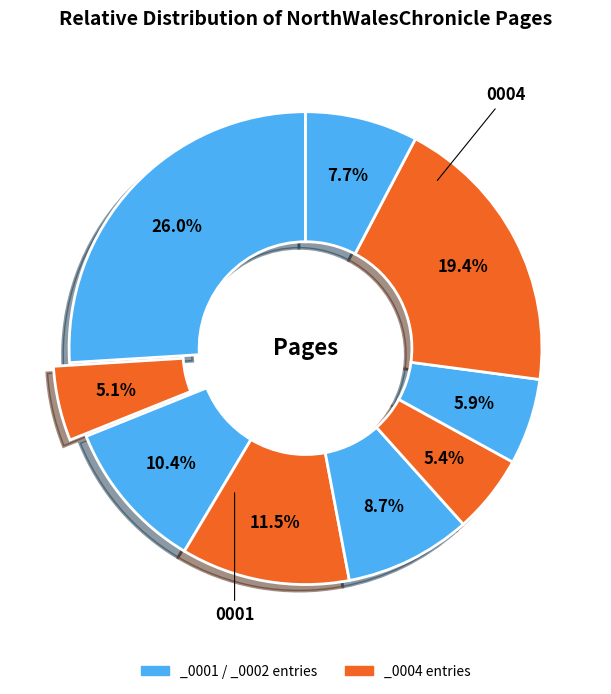

What is the largest slice in the pie chart?

1833.09.03_NorthWalesChronicle_0001